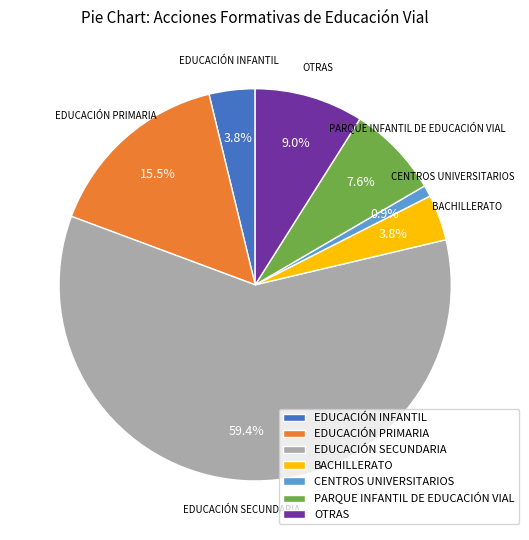

To the nearest percent, what portion does EDUCACIÓN SECUNDARIA represent?

59%